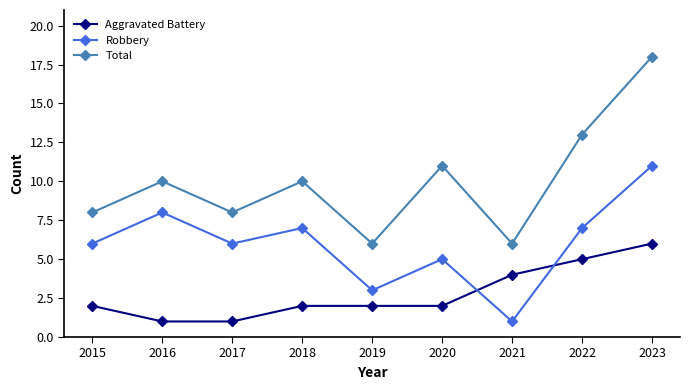

Reading left to right, transcribe all the data shown in this chart.

Aggravated Battery: 2	1	1	2	2	2	4	5	6
Robbery: 6	8	6	7	3	5	1	7	11
Total: 8	10	8	10	6	11	6	13	18